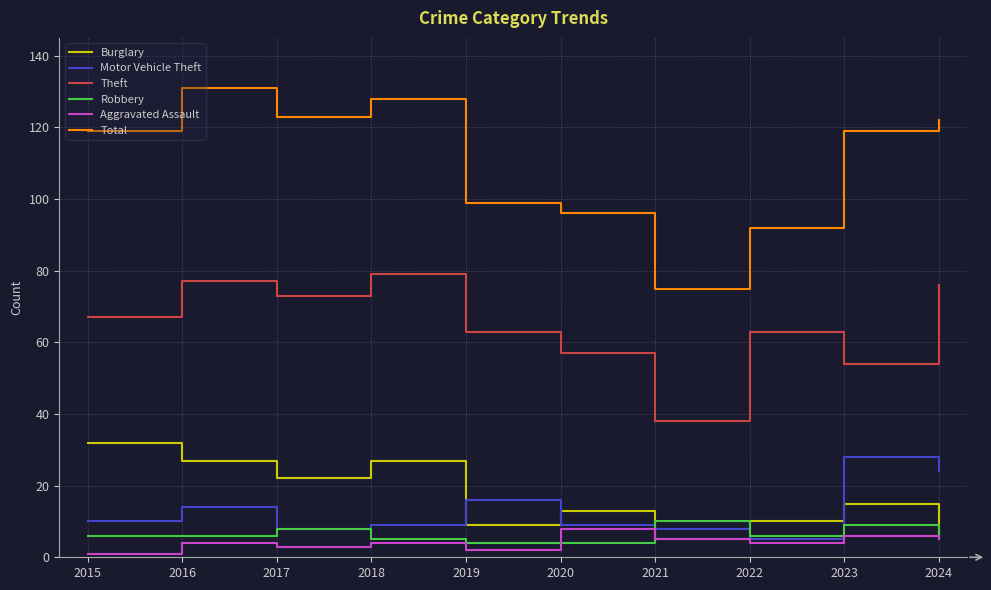

Which series has the largest range (max minus min)?

Total